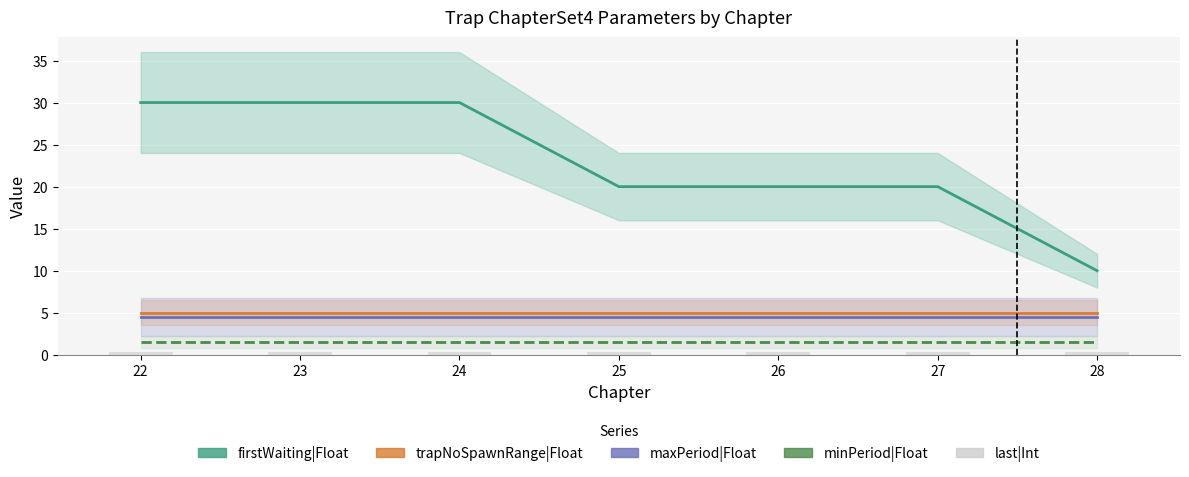

Which series changed the most between 23 and 24?

firstWaiting|Float